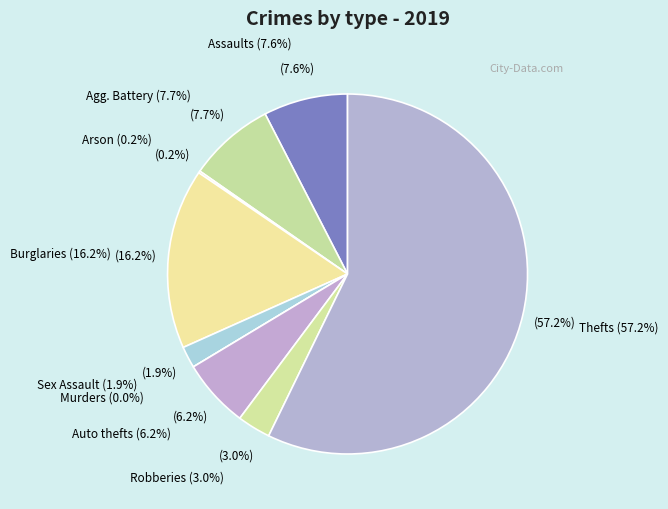

Is it true that Burglary is 7% of the pie?

False